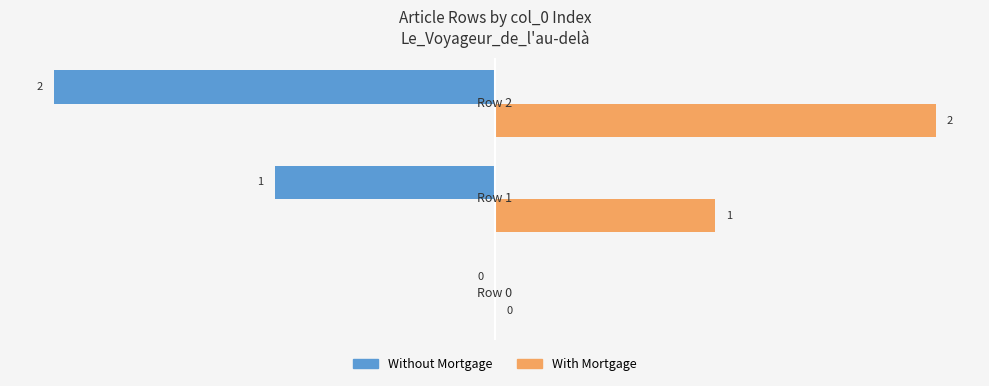

How many Without Mortgage values are between -2 and 0?

3